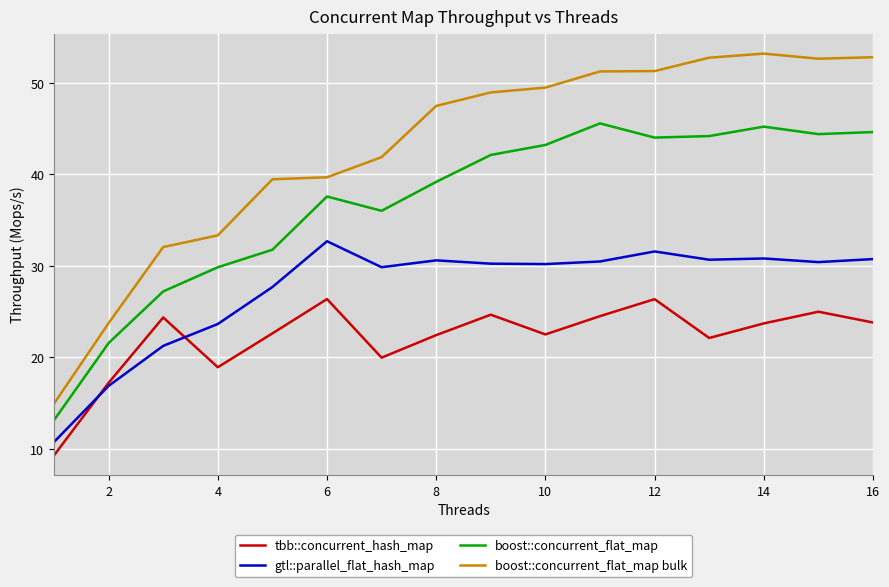

Count the number of categories in the chart.

16